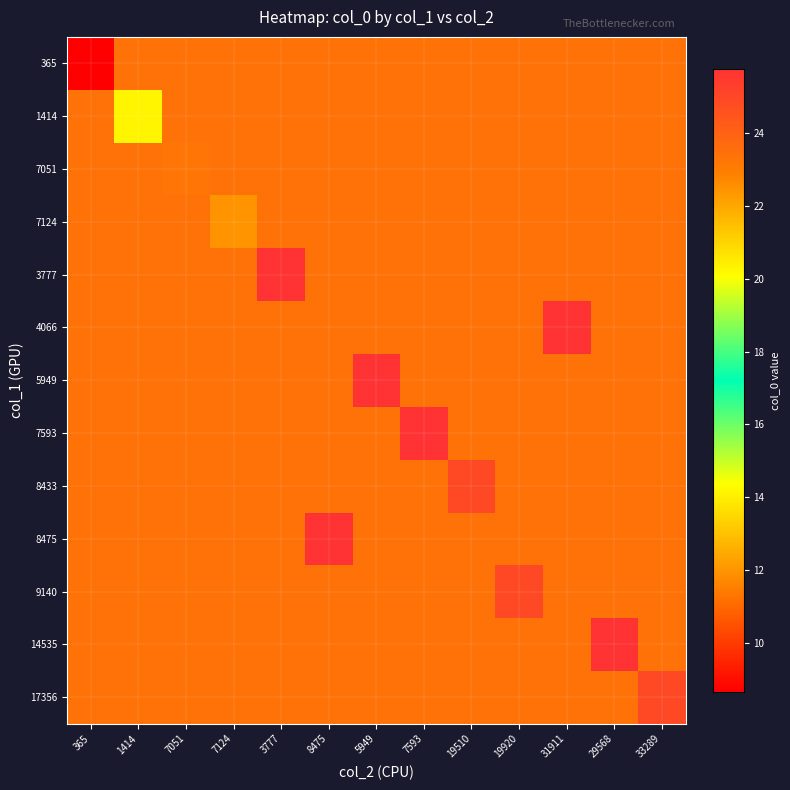

Which series has the largest range (max minus min)?

365